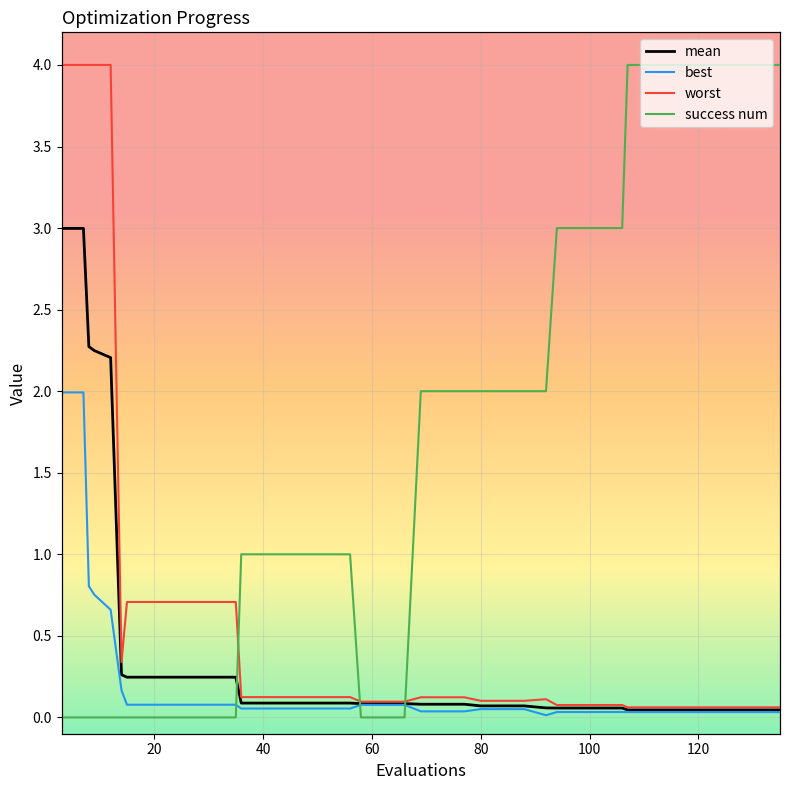

Reading right to left, list all the values displayed in this chart.

mean: 135=0.0	131=0.0	127=0.0	123=0.0	119=0.0	115=0.0	111=0.0	107=0.0	106=0.1	102=0.1	98=0.1	94=0.1	92=0.1	88=0.1	84=0.1	80=0.1	77=0.1	73=0.1	69=0.1	66=0.1	62=0.1	58=0.1	56=0.1	52=0.1	48=0.1	44=0.1	40=0.1	36=0.1	35=0.2	31=0.2	27=0.2	23=0.2	19=0.2	15=0.2	14=0.3	12=2.2	9=2.2	8=2.3	7=3.0	3=3.0
best: 135=0.0	131=0.0	127=0.0	123=0.0	119=0.0	115=0.0	111=0.0	107=0.0	106=0.0	102=0.0	98=0.0	94=0.0	92=0.0	88=0.1	84=0.1	80=0.1	77=0.0	73=0.0	69=0.0	66=0.1	62=0.1	58=0.1	56=0.1	52=0.1	48=0.1	44=0.1	40=0.1	36=0.1	35=0.1	31=0.1	27=0.1	23=0.1	19=0.1	15=0.1	14=0.2	12=0.7	9=0.8	8=0.8	7=2.0	3=2.0
worst: 135=0.1	131=0.1	127=0.1	123=0.1	119=0.1	115=0.1	111=0.1	107=0.1	106=0.1	102=0.1	98=0.1	94=0.1	92=0.1	88=0.1	84=0.1	80=0.1	77=0.1	73=0.1	69=0.1	66=0.1	62=0.1	58=0.1	56=0.1	52=0.1	48=0.1	44=0.1	40=0.1	36=0.1	35=0.7	31=0.7	27=0.7	23=0.7	19=0.7	15=0.7	14=0.3	12=4.0	9=4.0	8=4.0	7=4.0	3=4.0
success num: 135=4.0	131=4.0	127=4.0	123=4.0	119=4.0	115=4.0	111=4.0	107=4.0	106=3.0	102=3.0	98=3.0	94=3.0	92=2.0	88=2.0	84=2.0	80=2.0	77=2.0	73=2.0	69=2.0	66=0.0	62=0.0	58=0.0	56=1.0	52=1.0	48=1.0	44=1.0	40=1.0	36=1.0	35=0.0	31=0.0	27=0.0	23=0.0	19=0.0	15=0.0	14=0.0	12=0.0	9=0.0	8=0.0	7=0.0	3=0.0